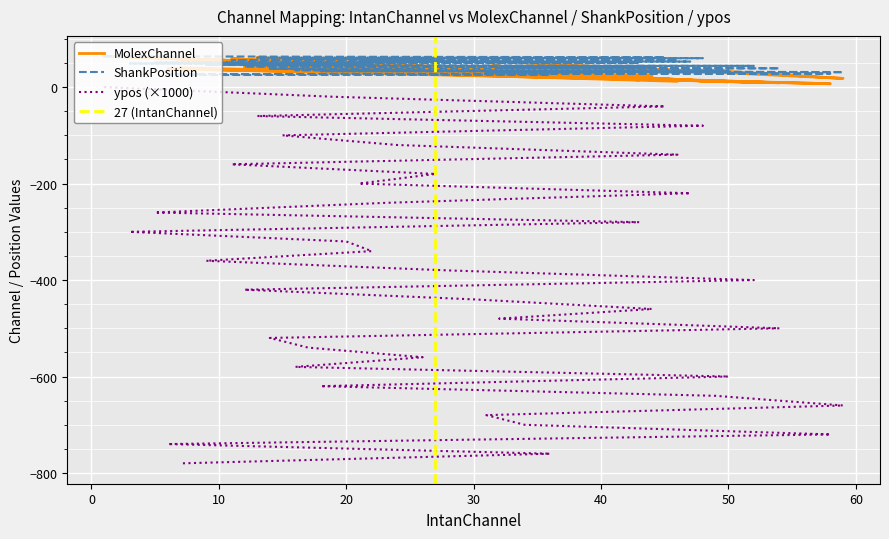

At which category is the sum across all series the highest?

1